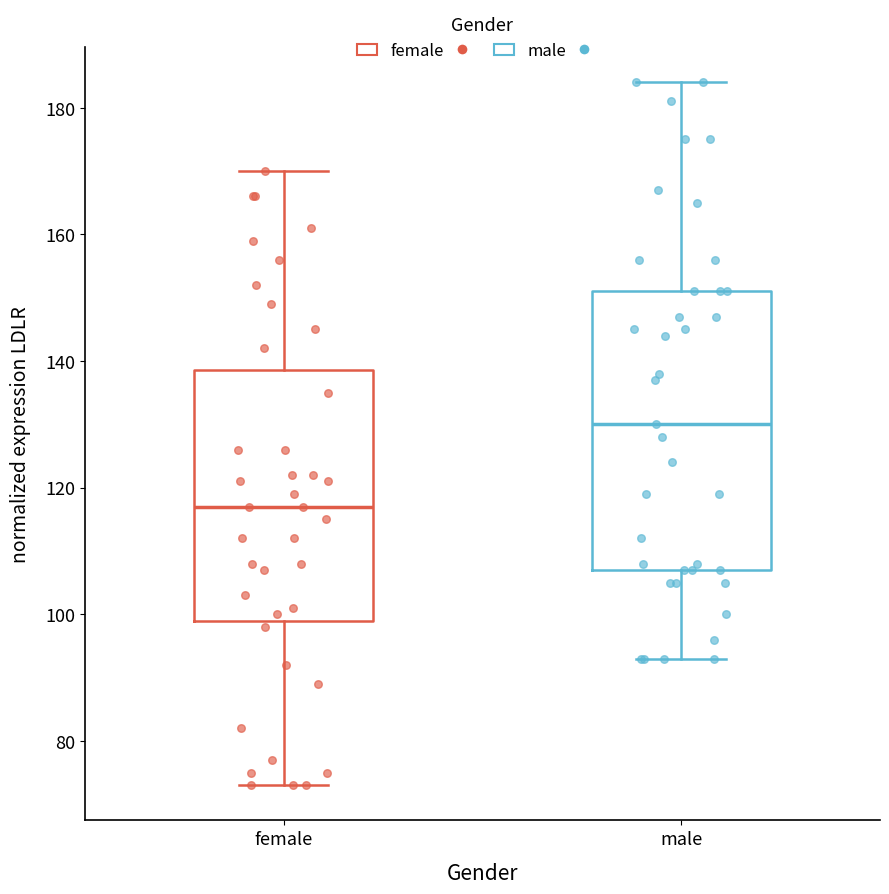

Where does the lower whisker of the box for male end on the y-axis? The values are not printed on the chart, so give them approximately, as read against the axis.

94